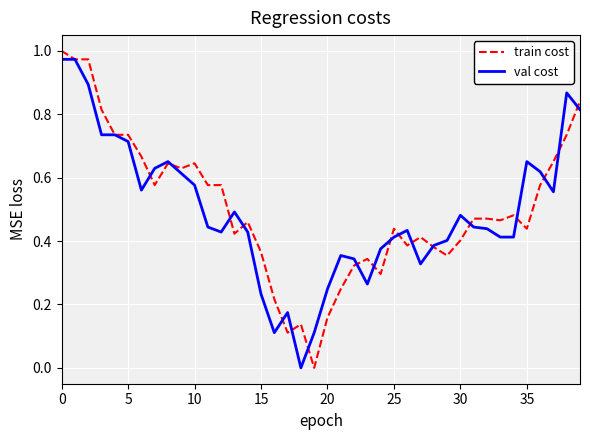

What is the difference between the maximum and second lowest values in the train cost series?

0.9